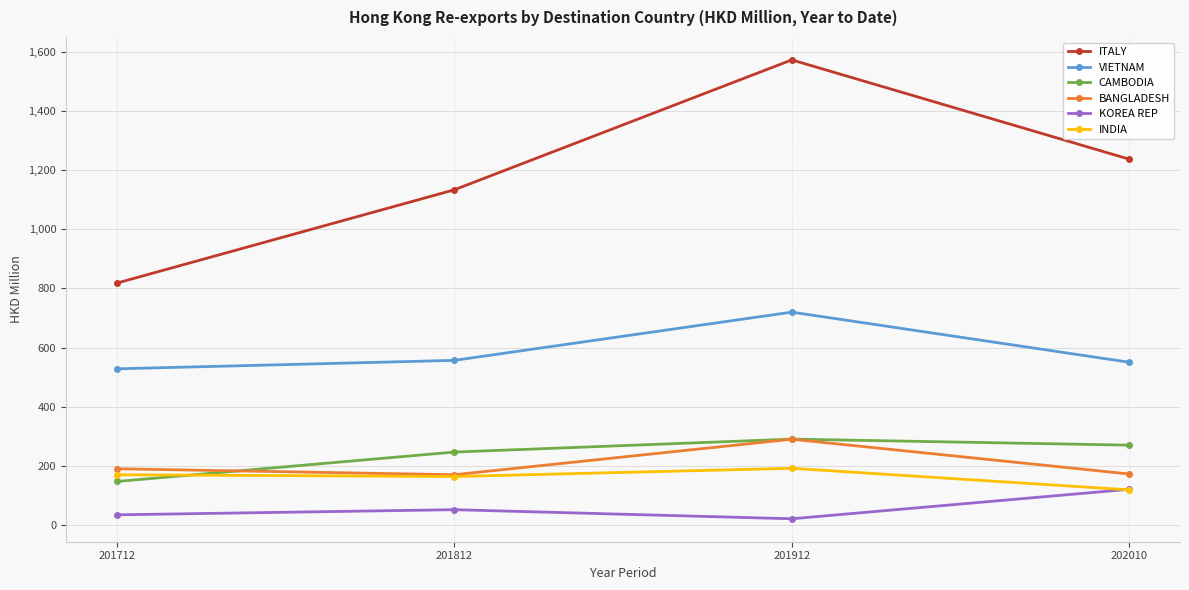

What is the value of the ITALY point at the 4th from the left?

1237.4